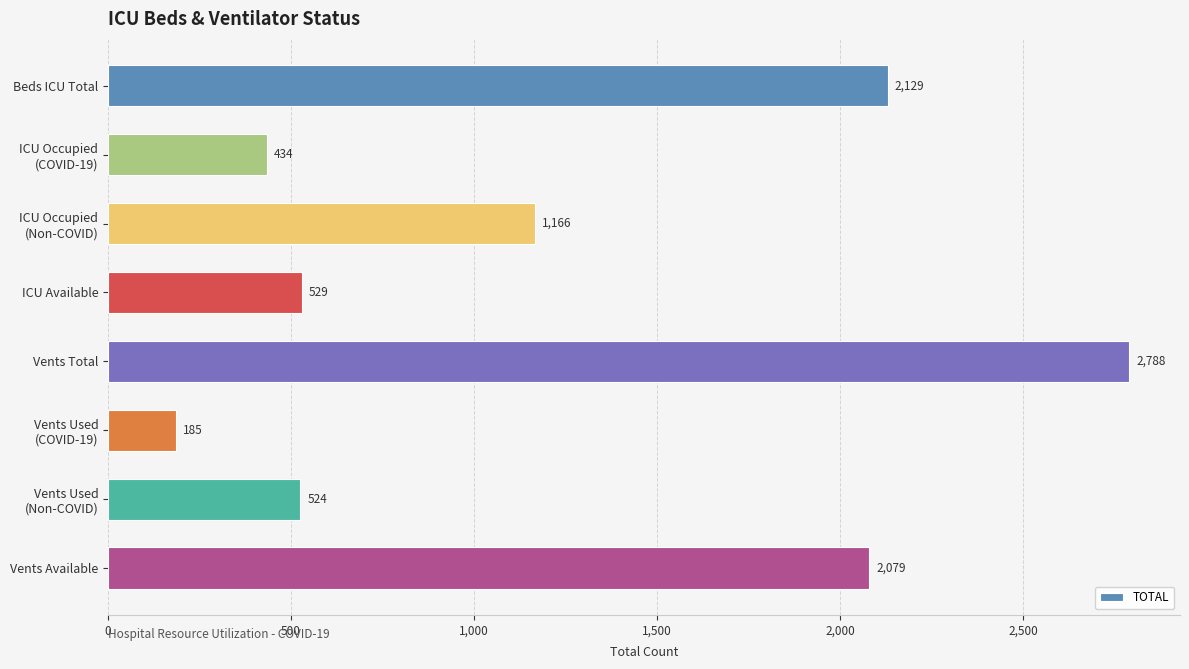

Which has a higher value, Vents Available or Beds ICU Total?

Beds ICU Total